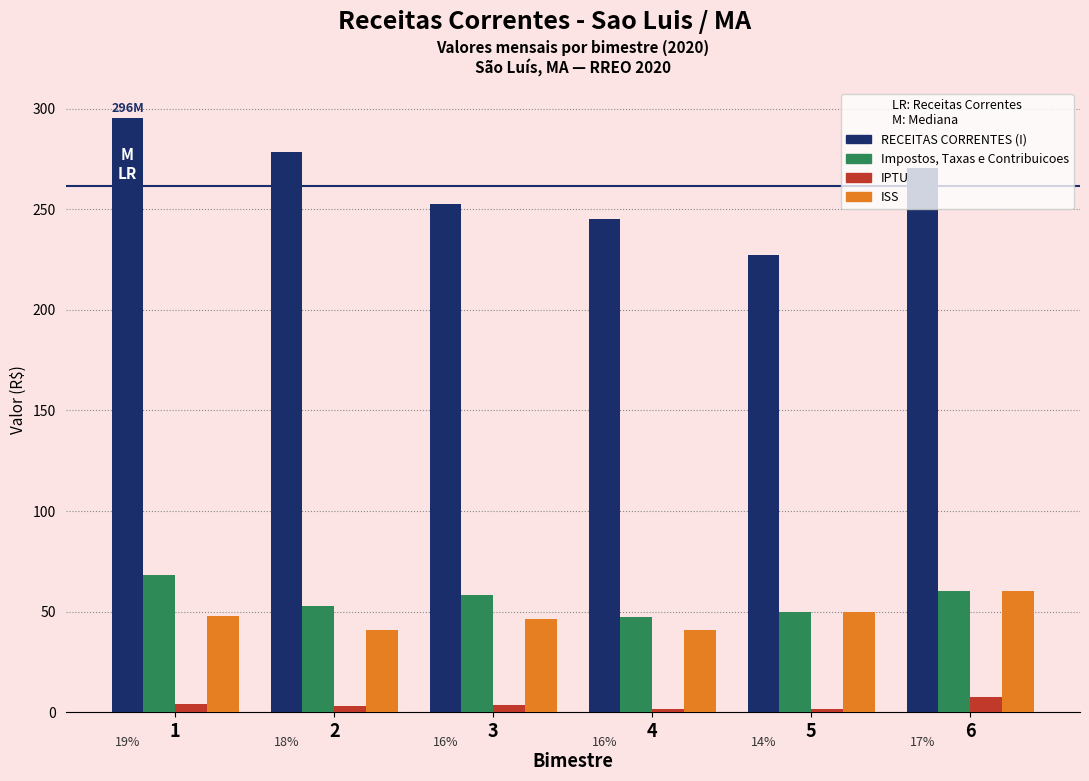

Are the bars grouped side by side (vs. stacked)?

Yes